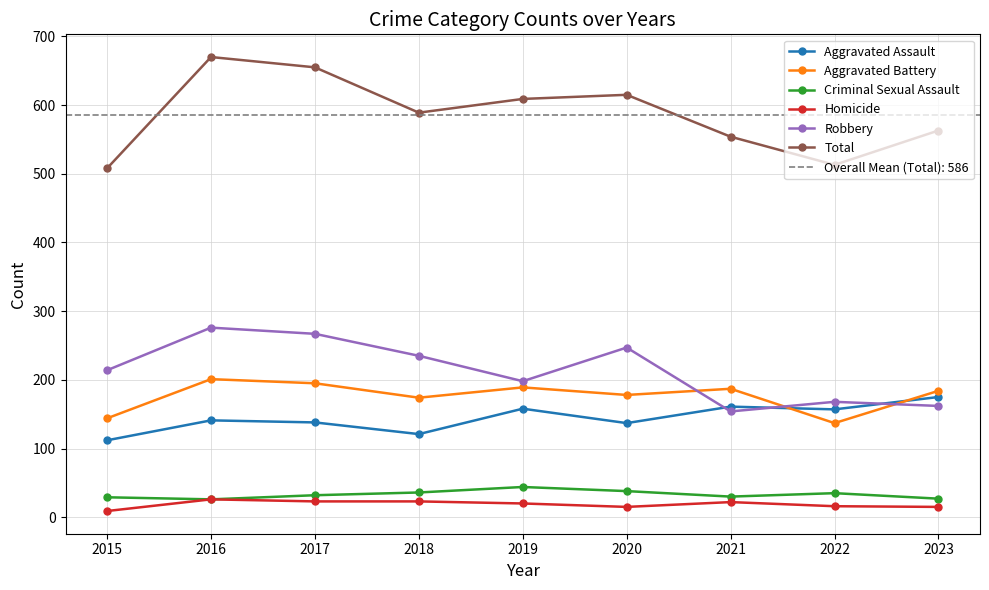

List the labels in order of Homicide value, smallest first.

2015, 2020, 2023, 2022, 2019, 2021, 2017, 2018, 2016